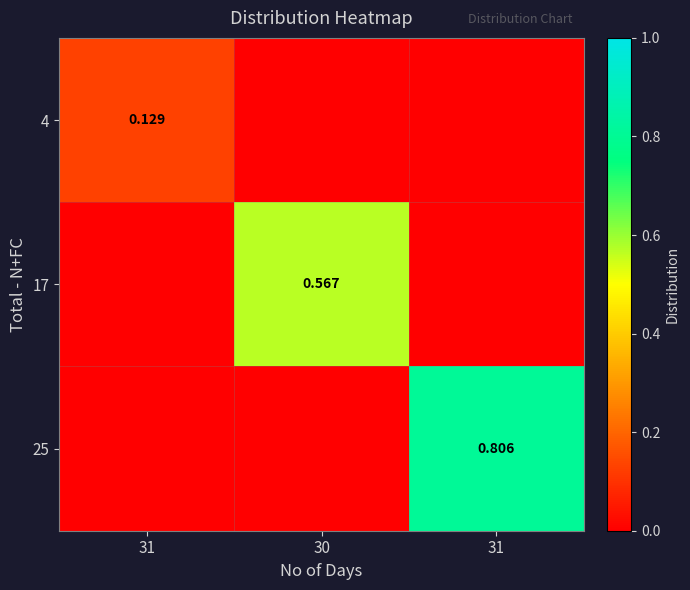

Is the value of 17 at 31 greater than the value of 4 at 30?

No